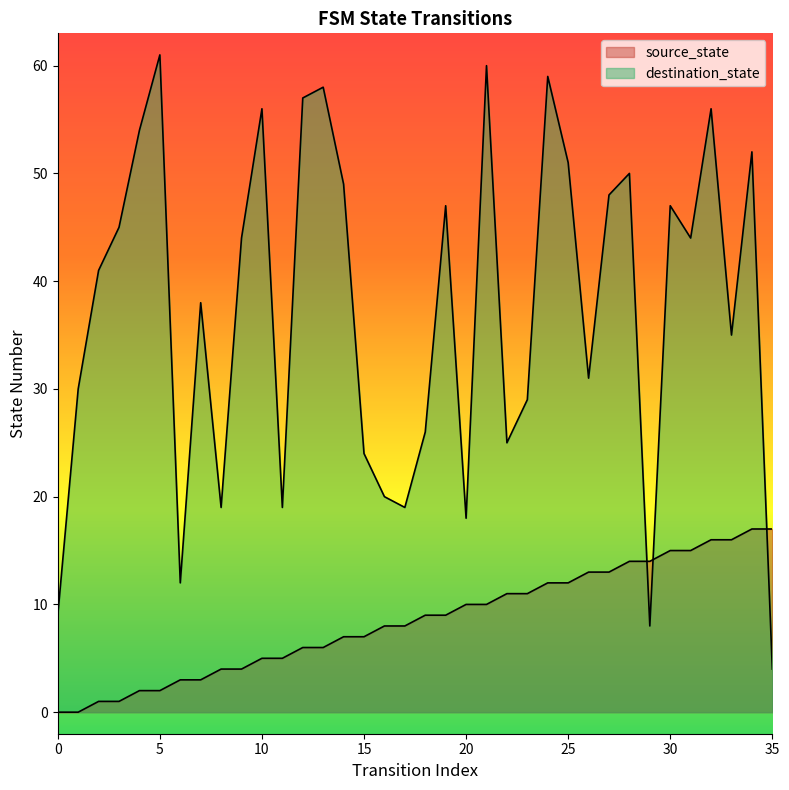

Rank the series by their maximum value, from lowest to highest.

source_state, destination_state